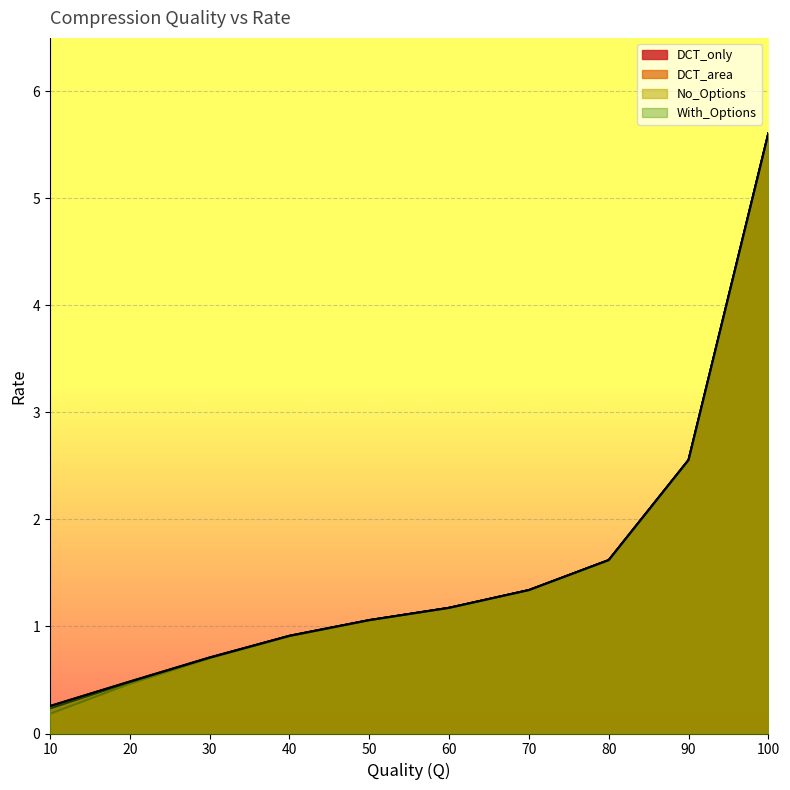

Which has a higher value, 100 or 80?

100